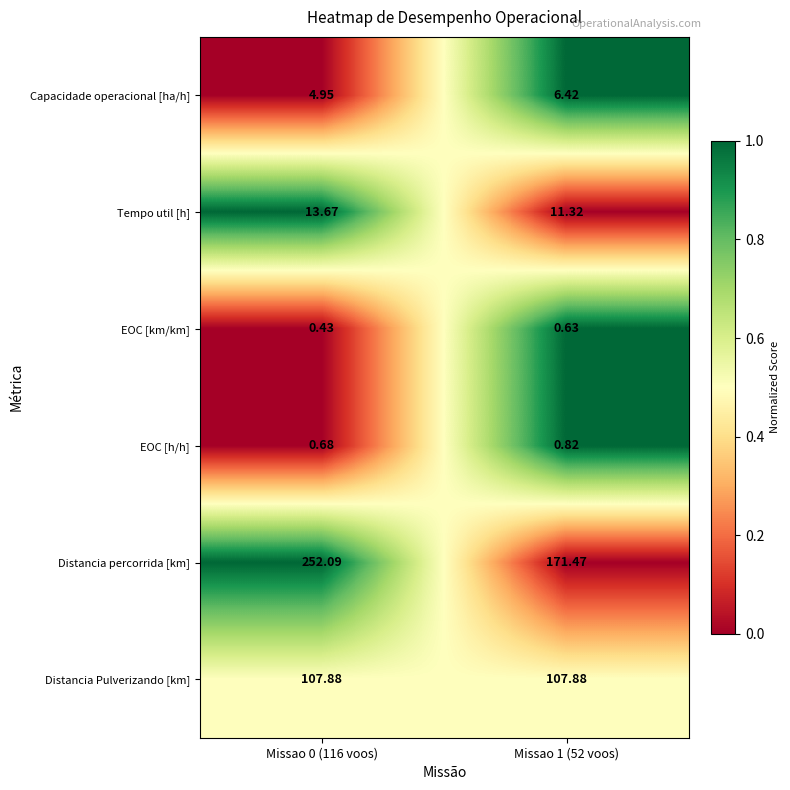

What is the total value across all series at Missao 1 (52 voos)?

298.5